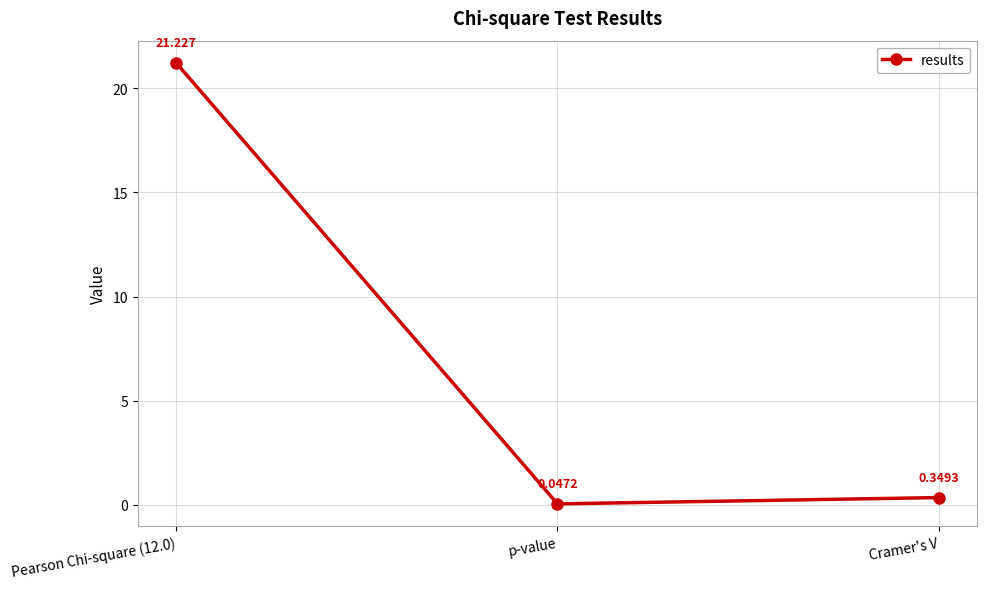

What is the label of the 3rd point from the left?

Cramer's V